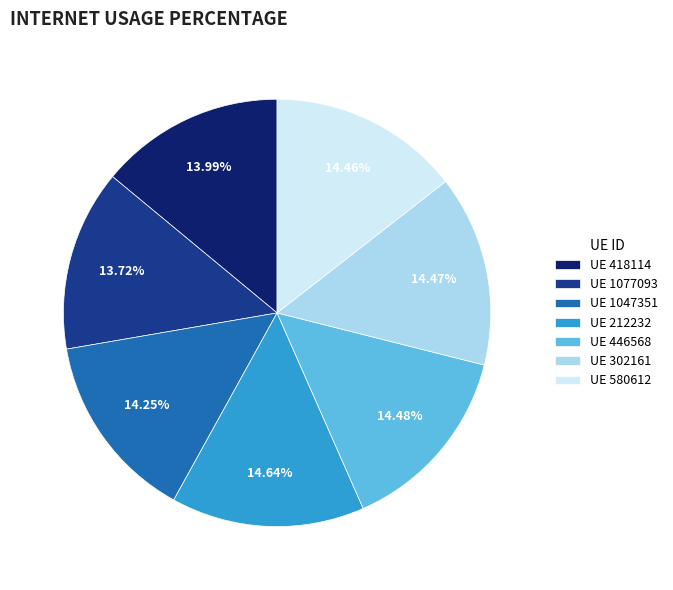

Is there a majority slice in this chart?

No